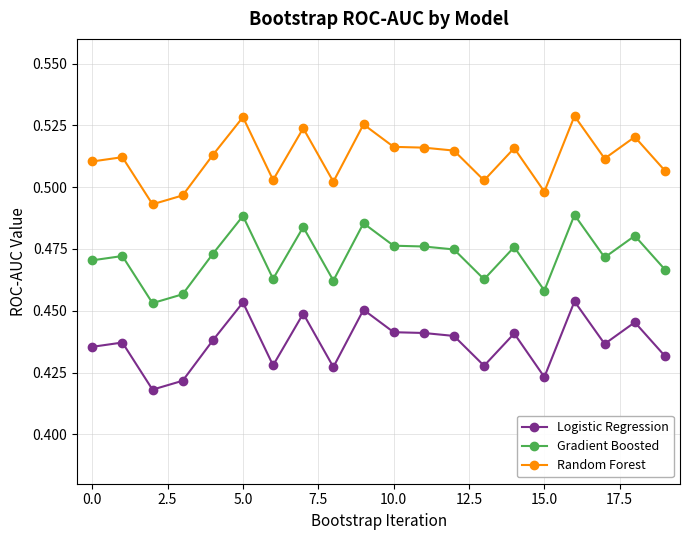

Rank the series by their average value, from highest to lowest.

Random Forest, Gradient Boosted, Logistic Regression